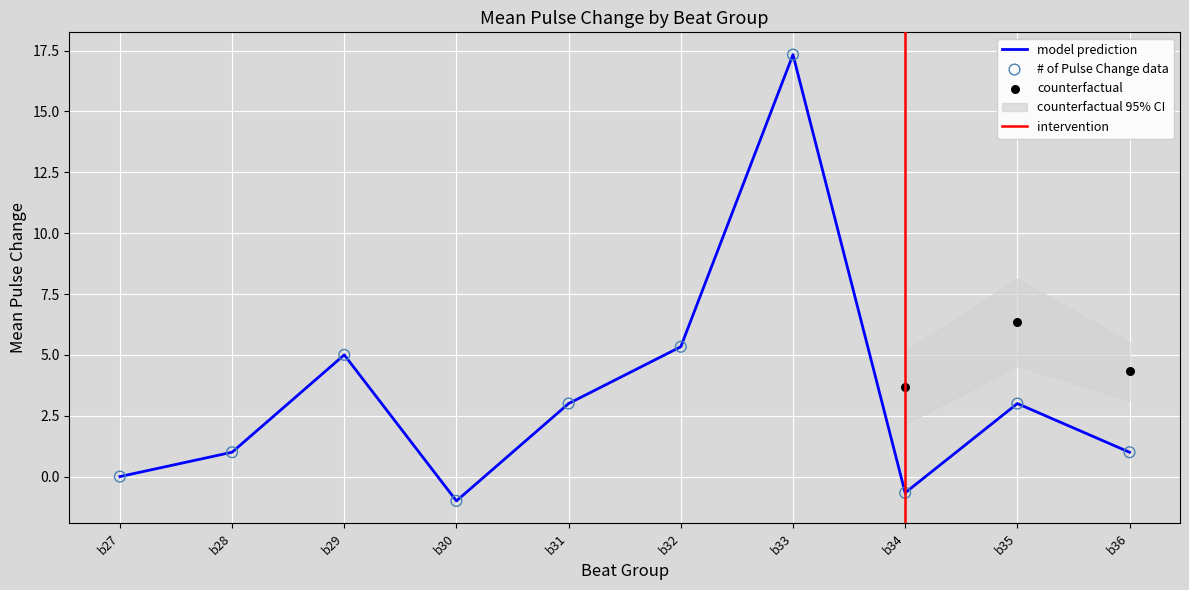

Approximately how many times larger is the value at b35 compared to b31?

1.0